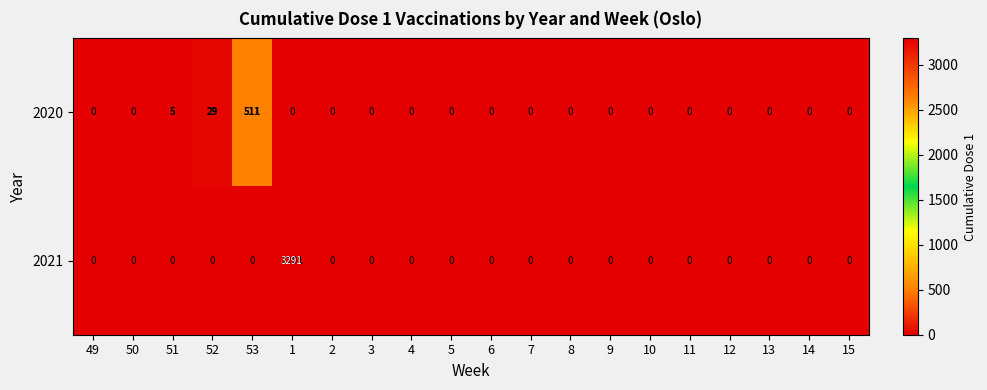

Which series has the largest range (max minus min)?

2021